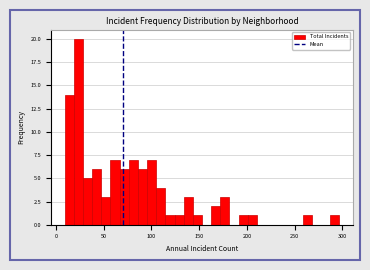

Around what value on the x-axis is the tallest bar? Give the approximate position of its centre, as read against the axis.

25